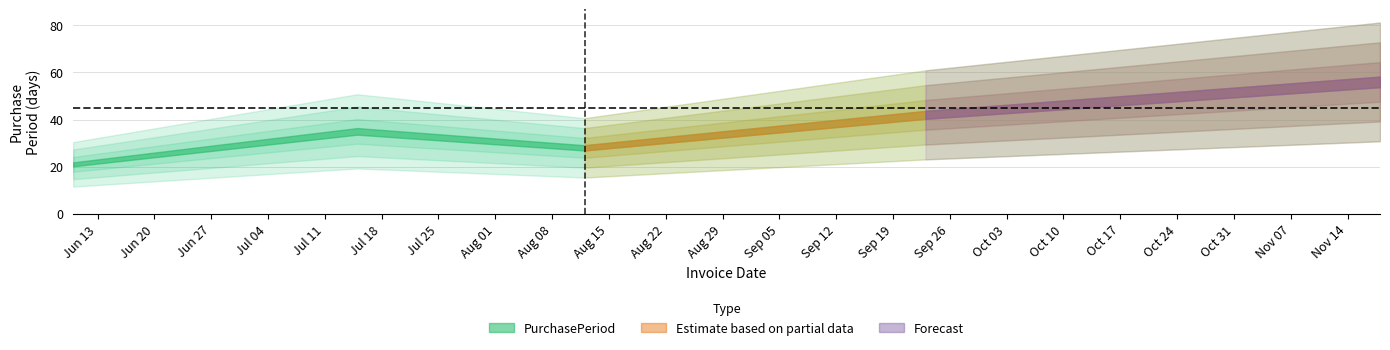

What is the value of the 1st point from the left?

21